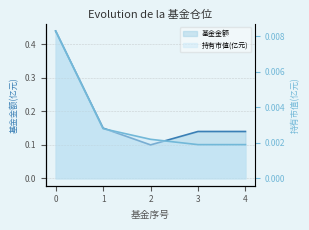

What is the spread (max minus min) of values at 2?

0.1